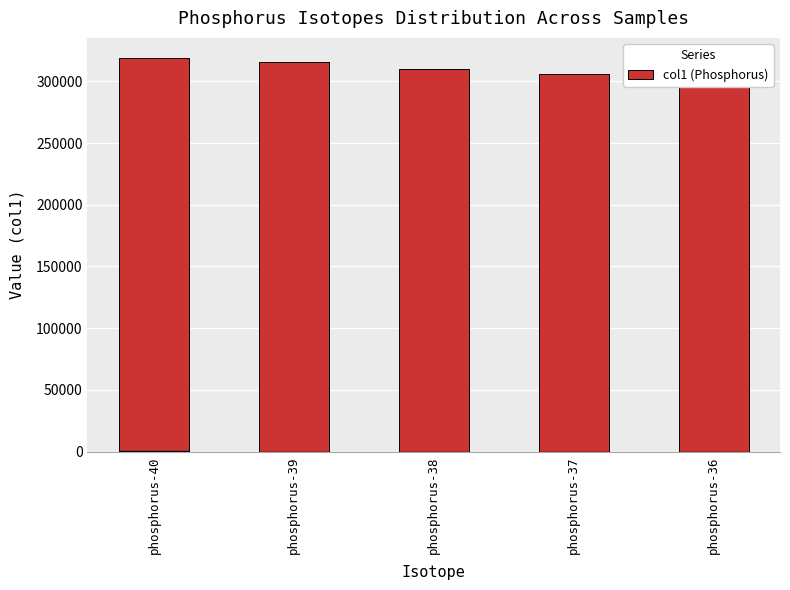

Which category has the highest value in the col2 series?

phosphorus-40